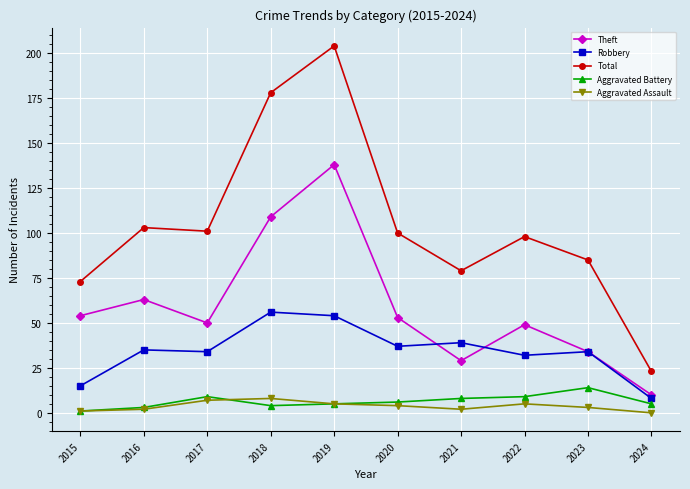

What is the difference between the Theft values at 2024 and 2016?

53